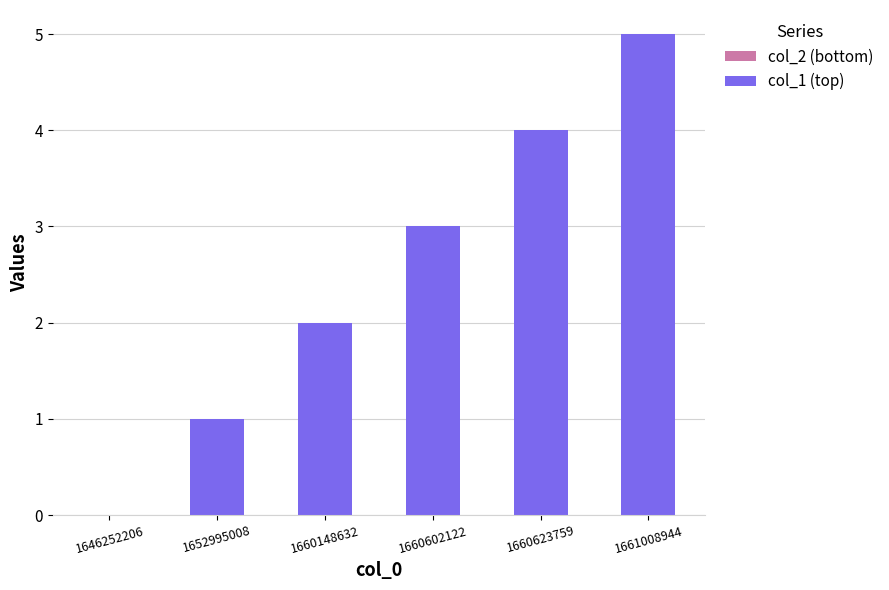

Is it true that the value at 1660148632 is 3?

False